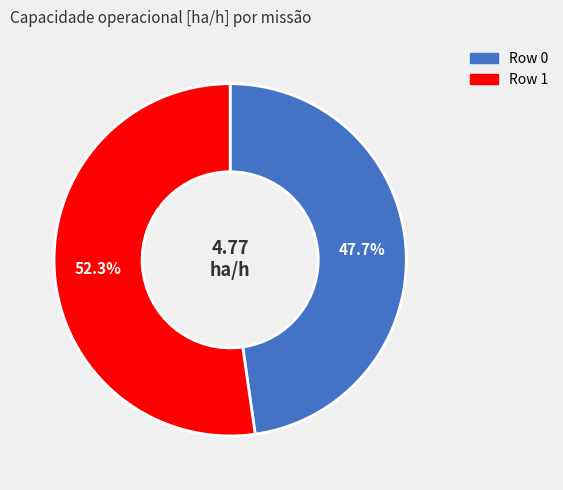

What is the smallest slice in the pie chart?

Row 0